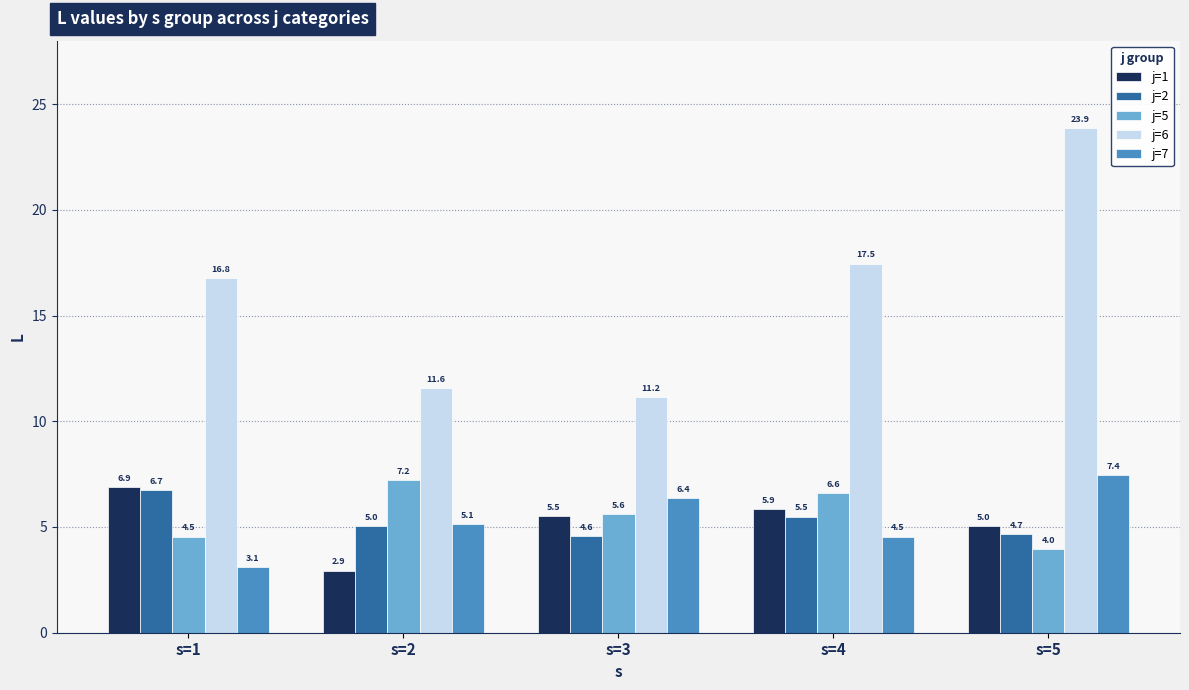

How many distinct data groups are displayed?

5